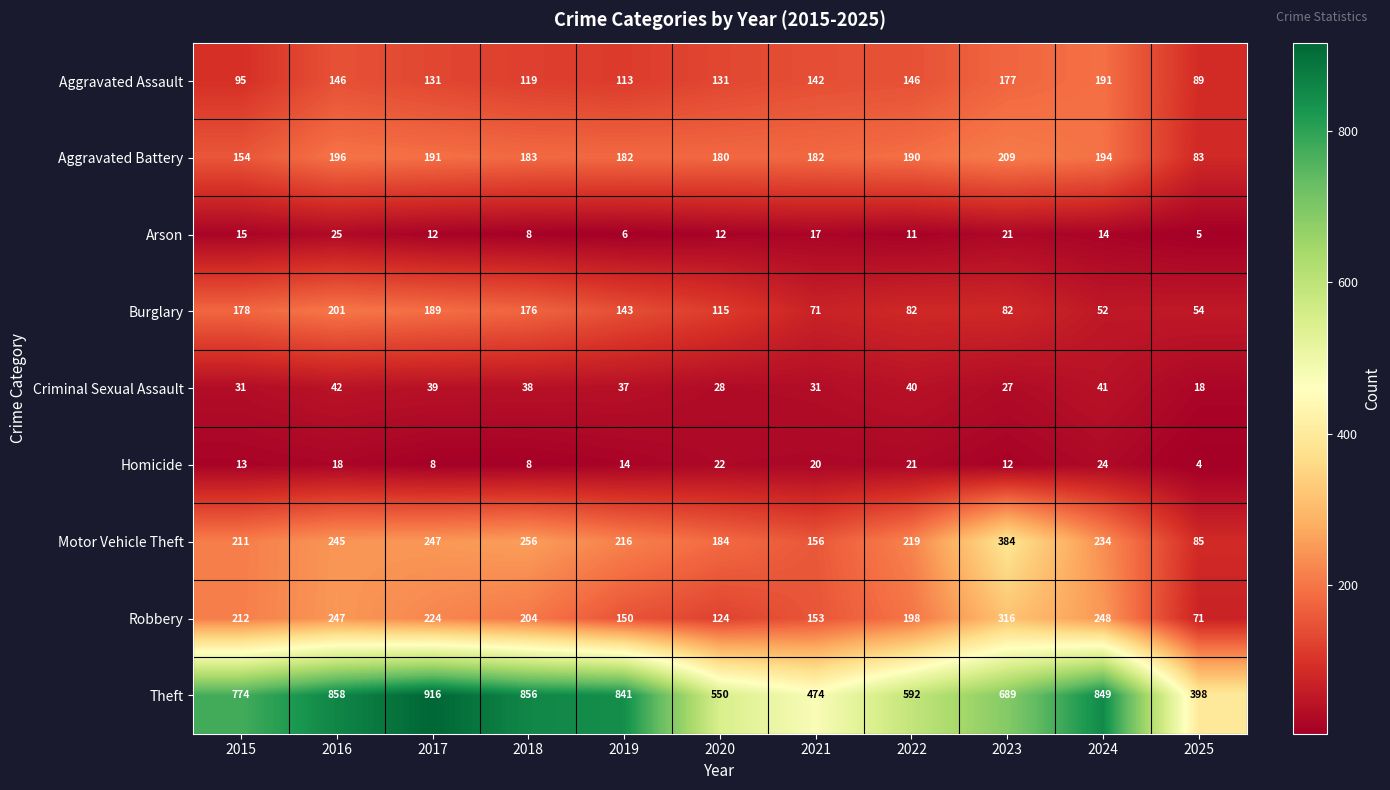

What is the average value of the Aggravated Assault series?

135